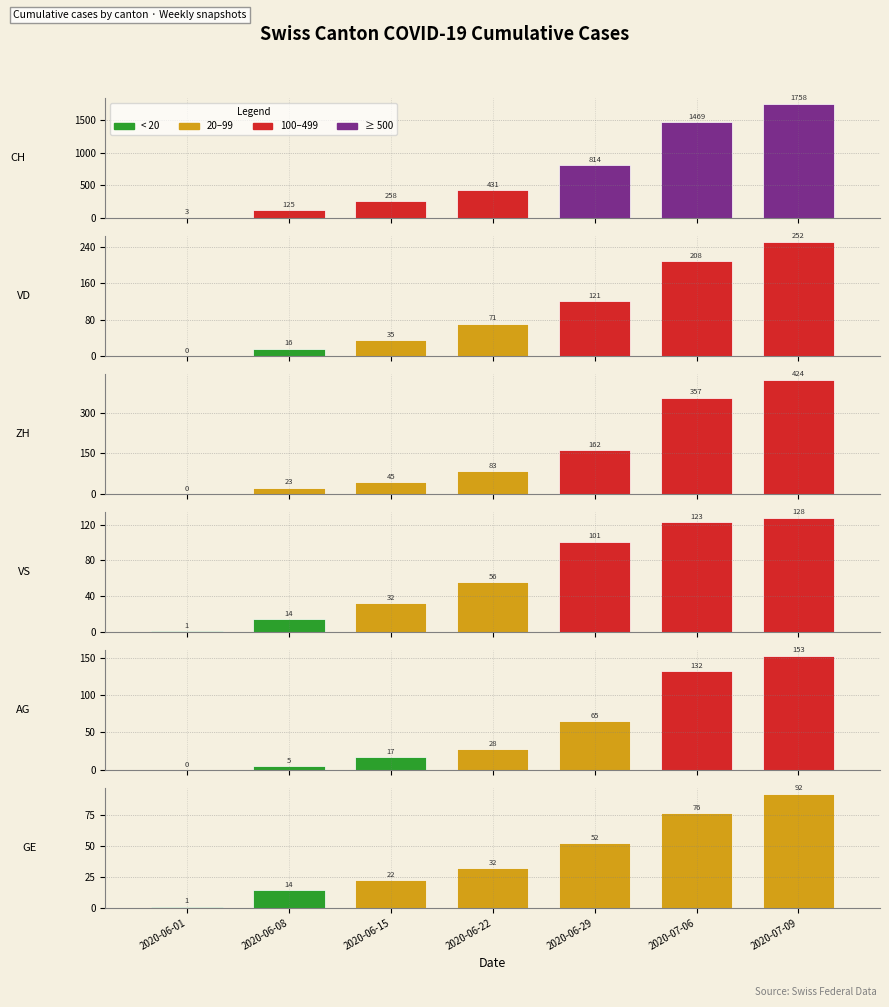

What is the difference between the maximum and second lowest values in the VS series?

114